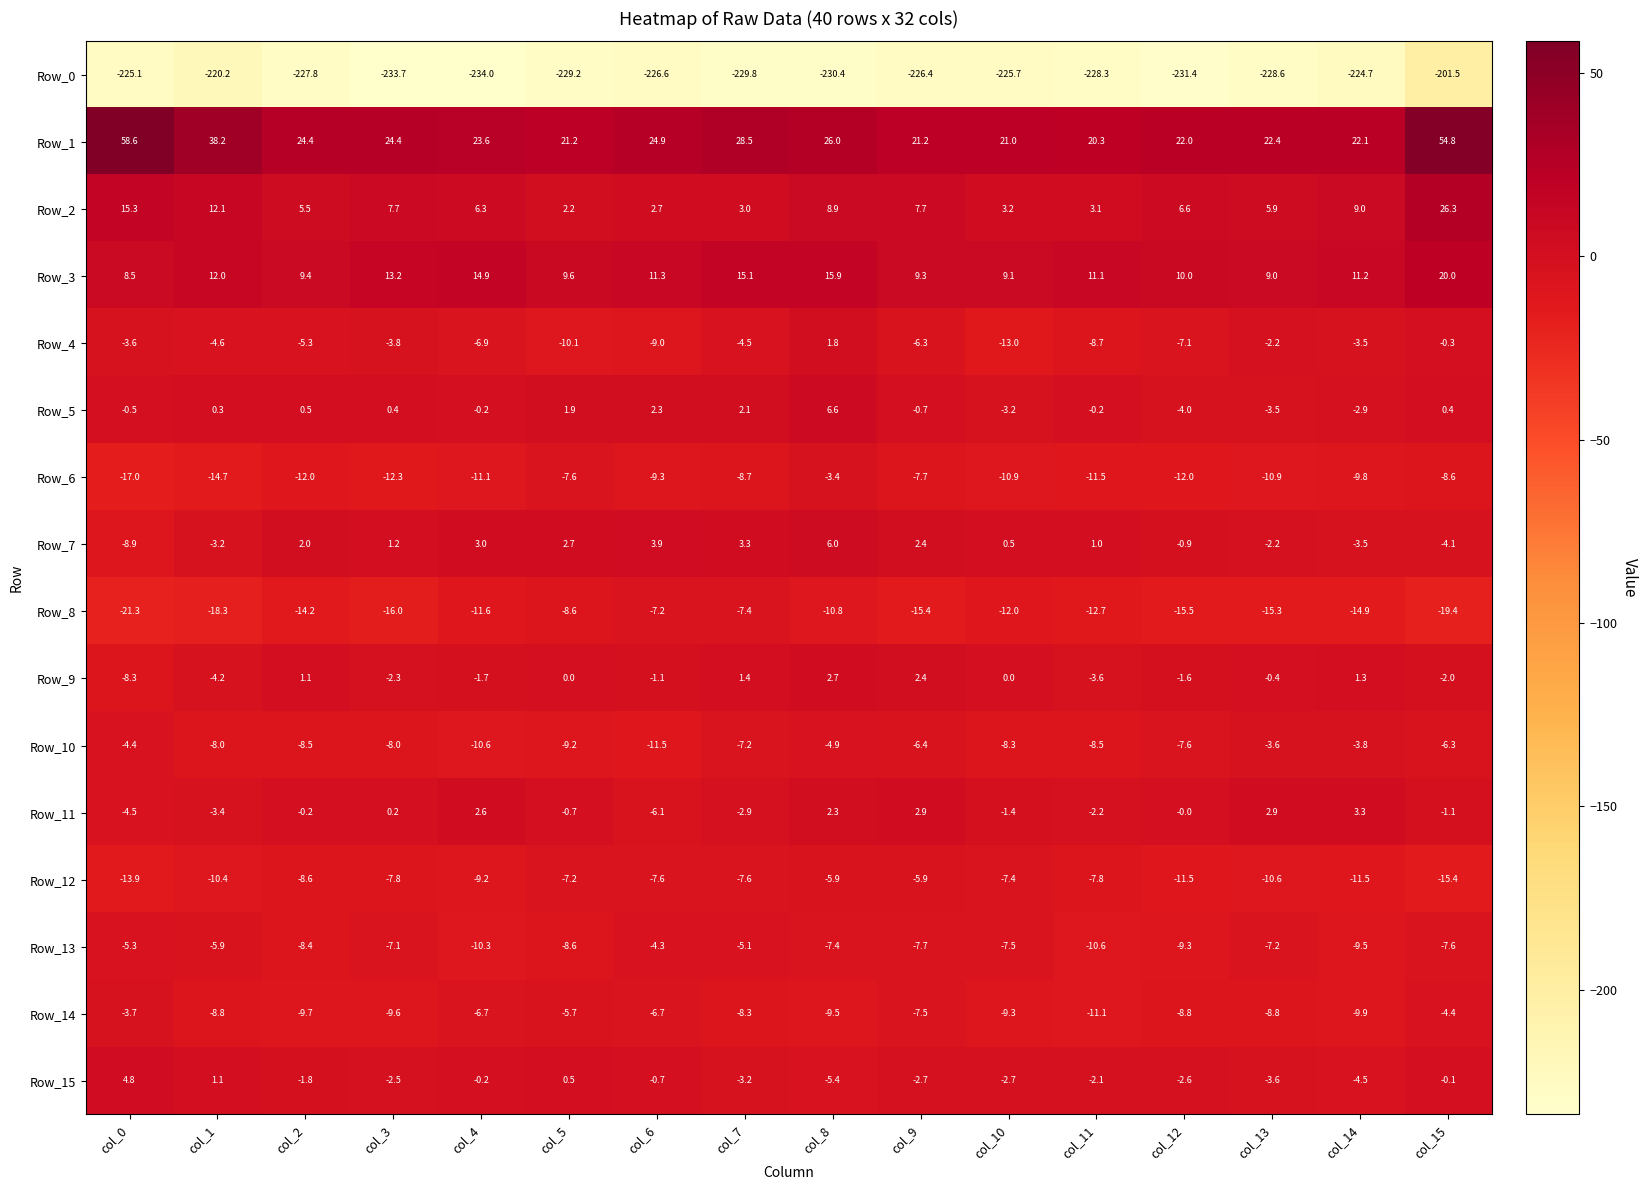

Rank the series at col_10 from lowest to highest value.

Row_0, Row_4, Row_8, Row_6, Row_14, Row_10, Row_13, Row_12, Row_5, Row_15, Row_11, Row_9, Row_7, Row_2, Row_3, Row_1